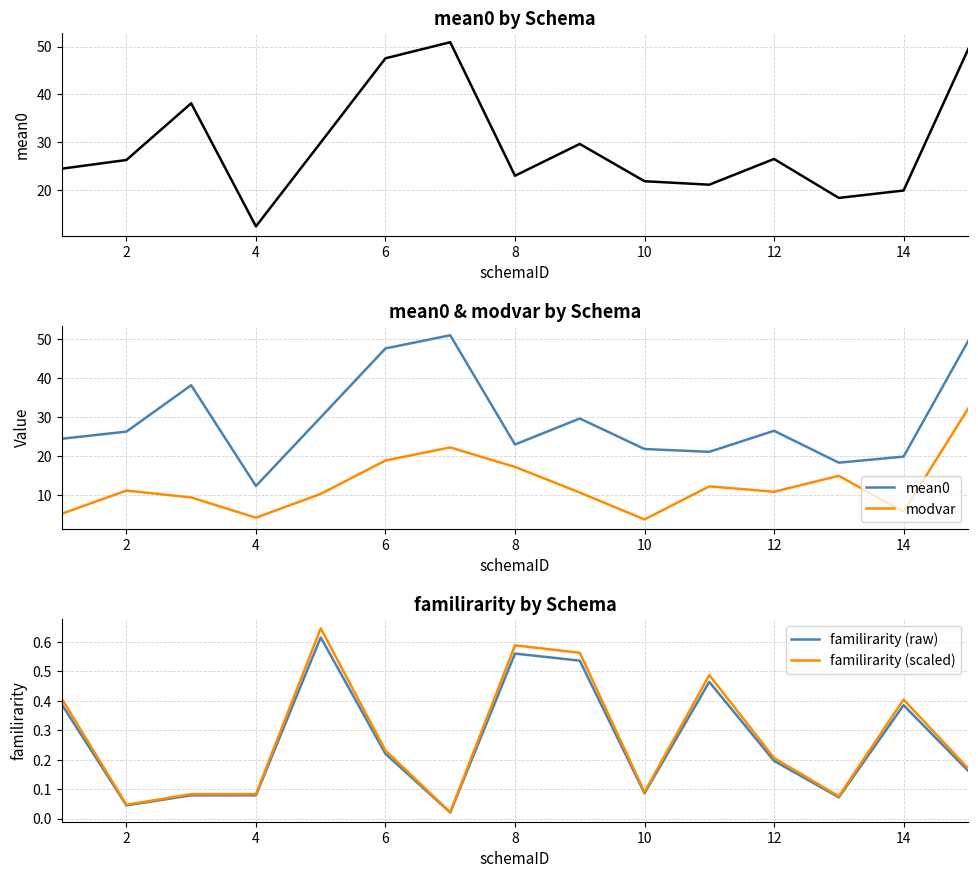

The familirarity (scaled) series shows 0.1 at 6. True or false?

False